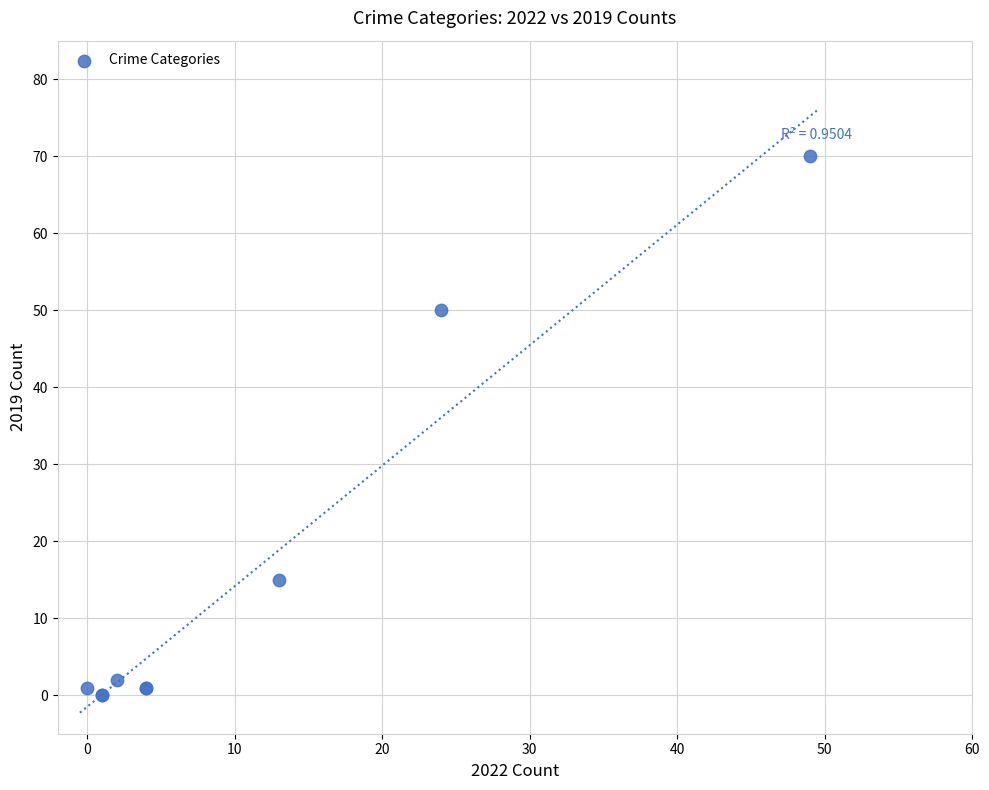

What Y value in the scatter plot is closest to 35?

50